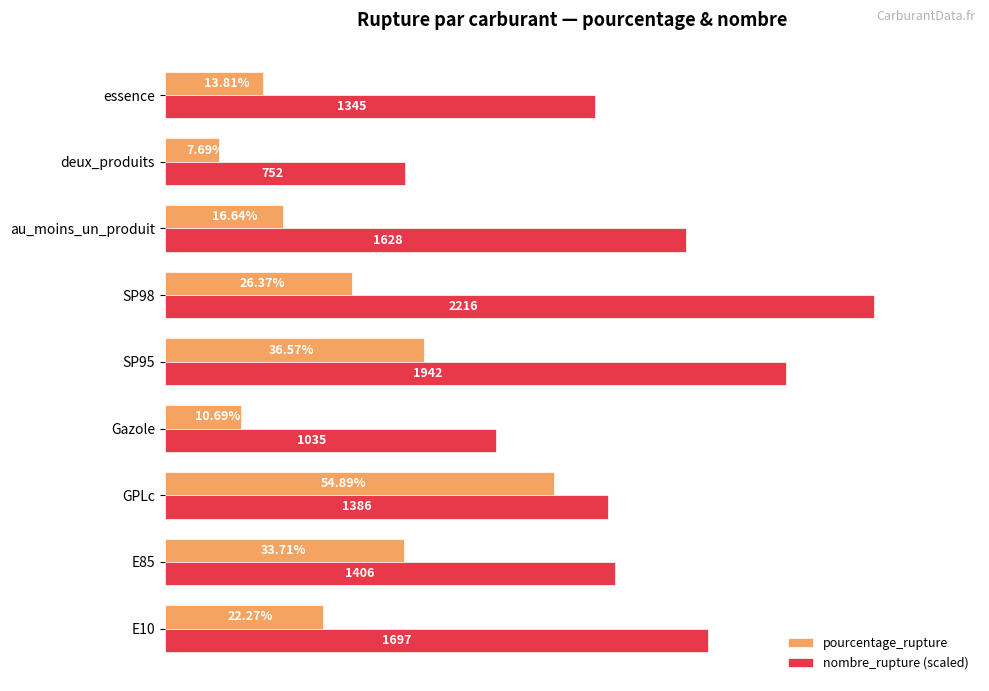

Which category has the lowest value in the nombre_rupture (scaled) series?

deux_produits